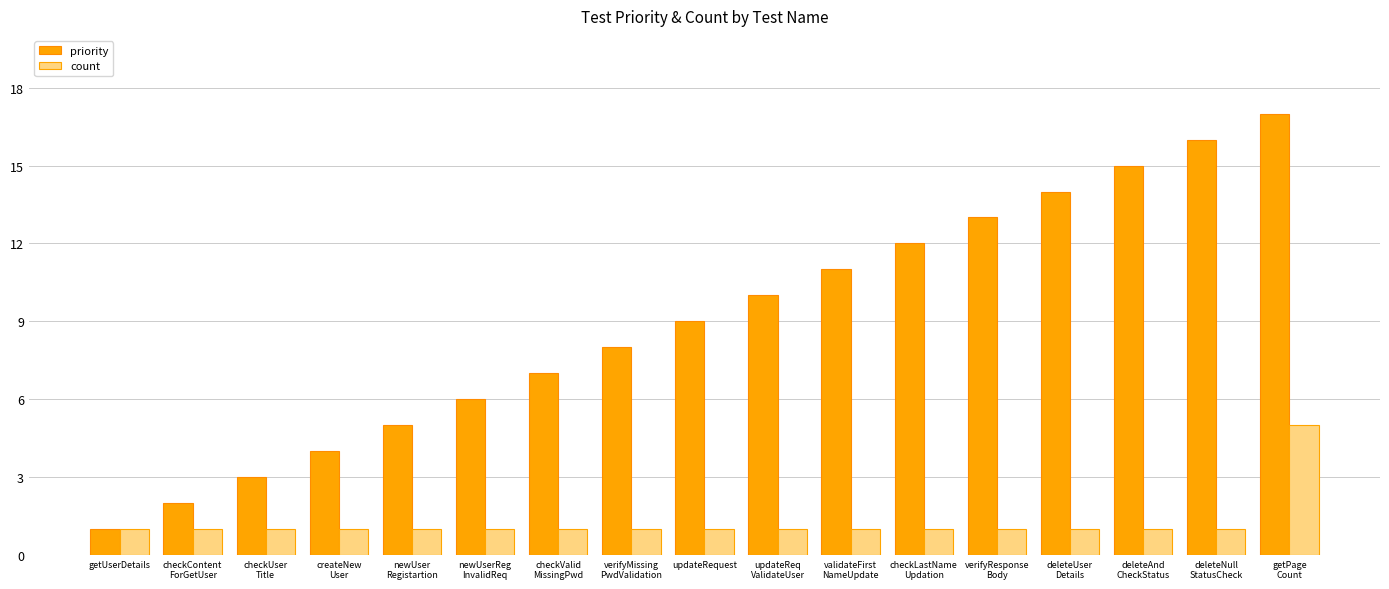

What is the average value of the count series?

1